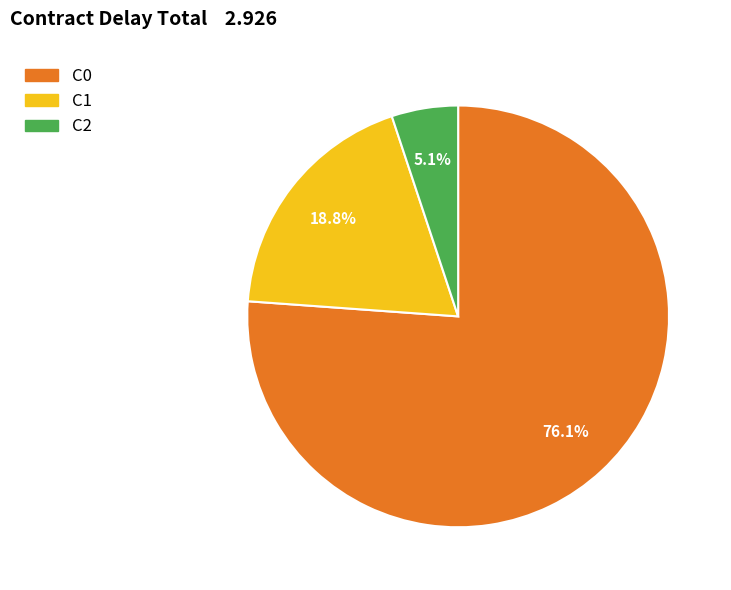

What portion of the pie excludes C0?

23.9%